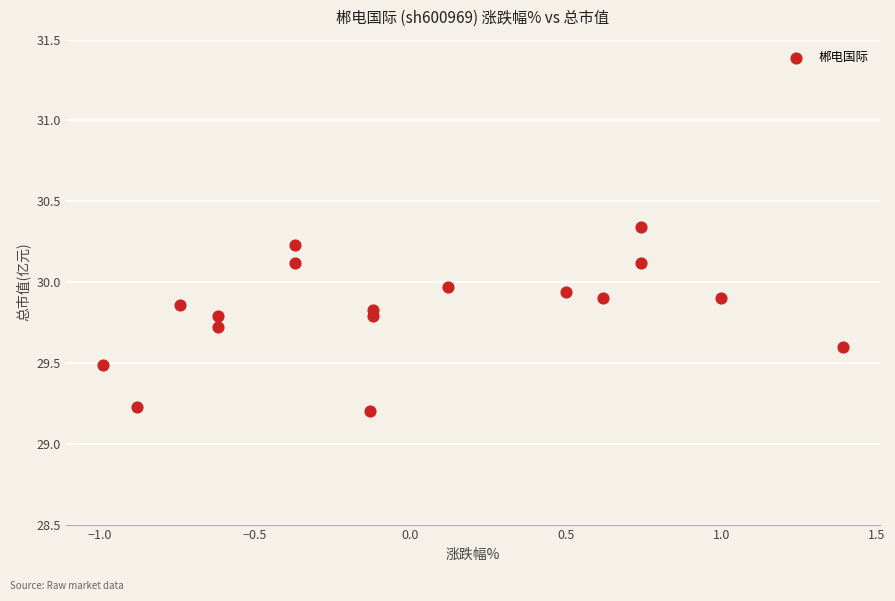

What is the range of Y values (max minus min)?

1.1